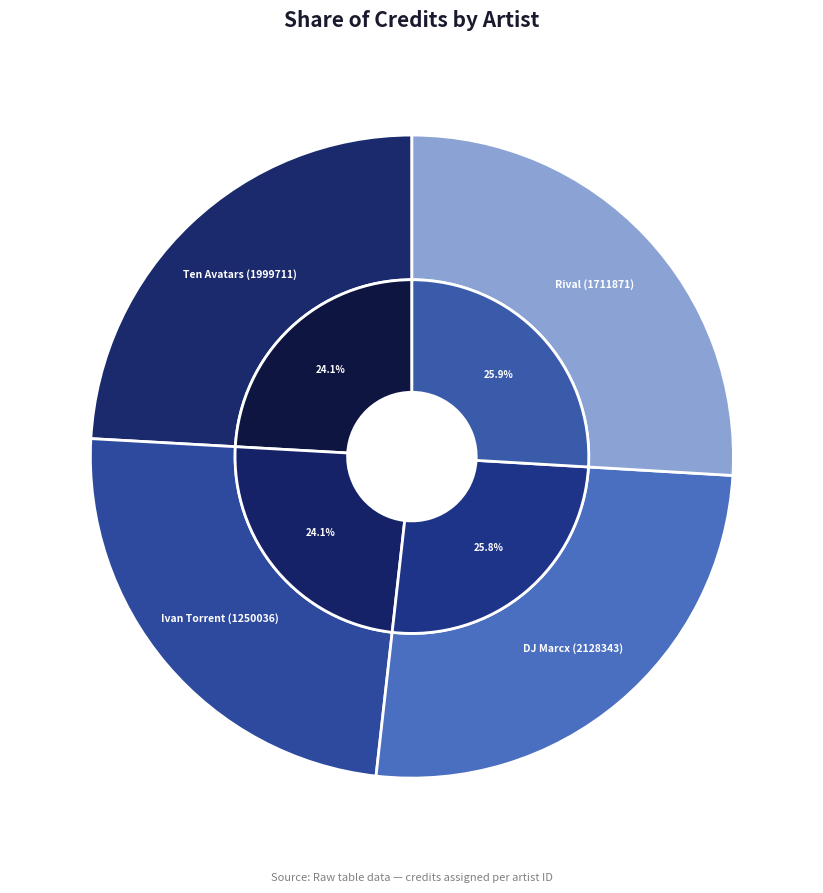

Count the number of slices in the pie.

4